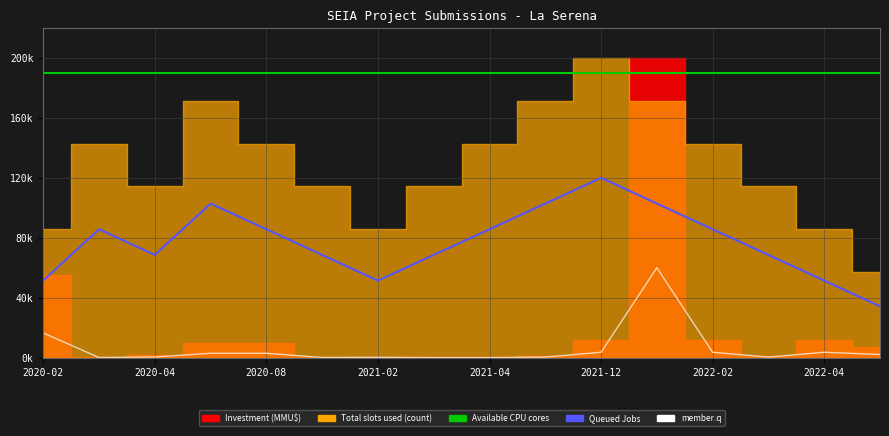

What is the label of the 16th point from the left?

2022-05